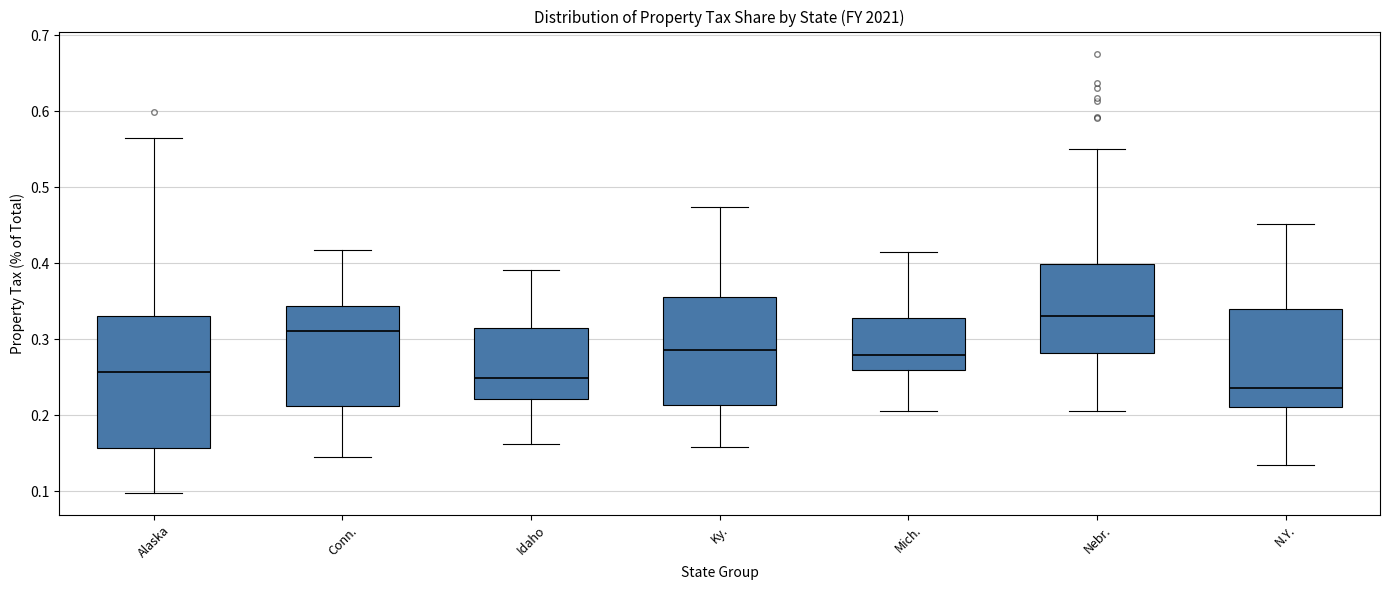

Which box's median line is the lowest?

N.Y.